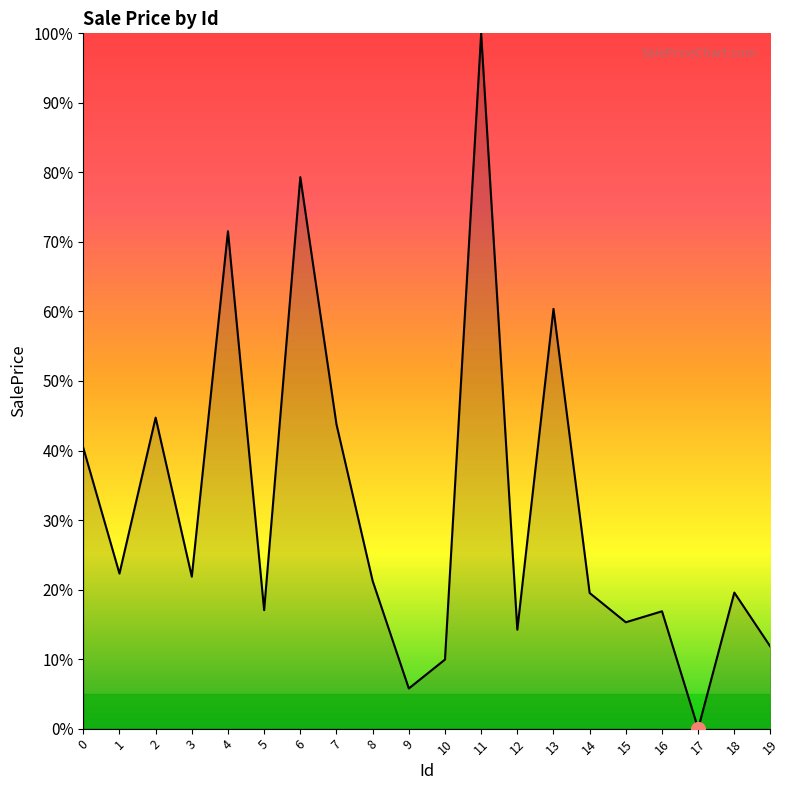

What is the ratio of the value at 1 to the value at 3?

1.0